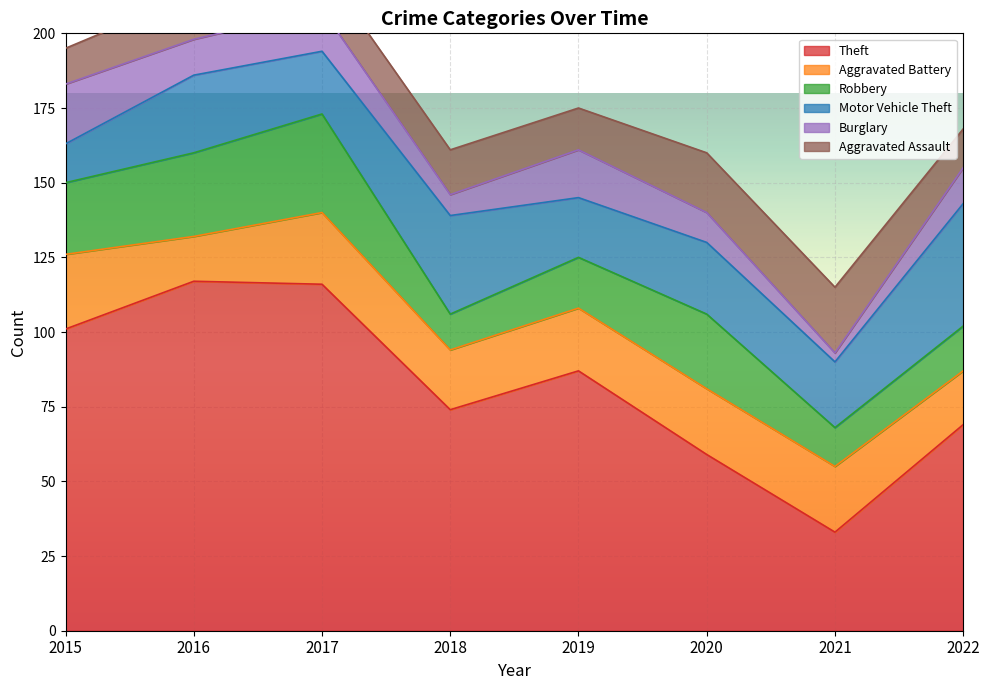

At which label does Burglary reach its peak?

2015